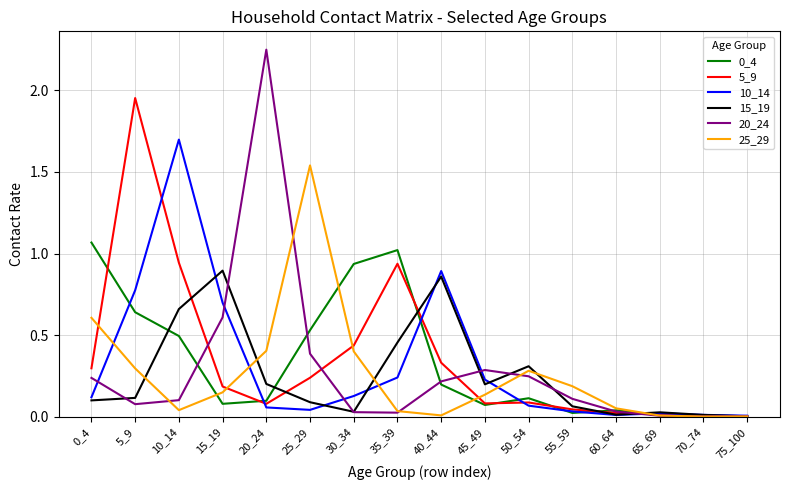

At which category does the chart reach its peak across all series?

20_24